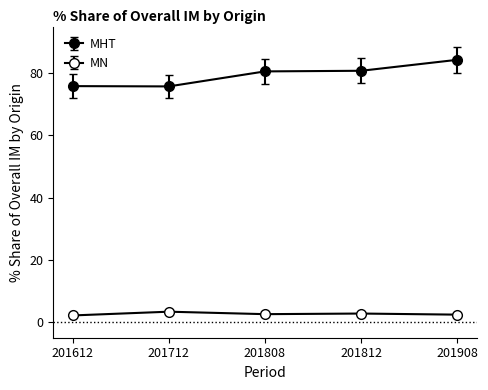

Does the chart have visible grid lines?

No